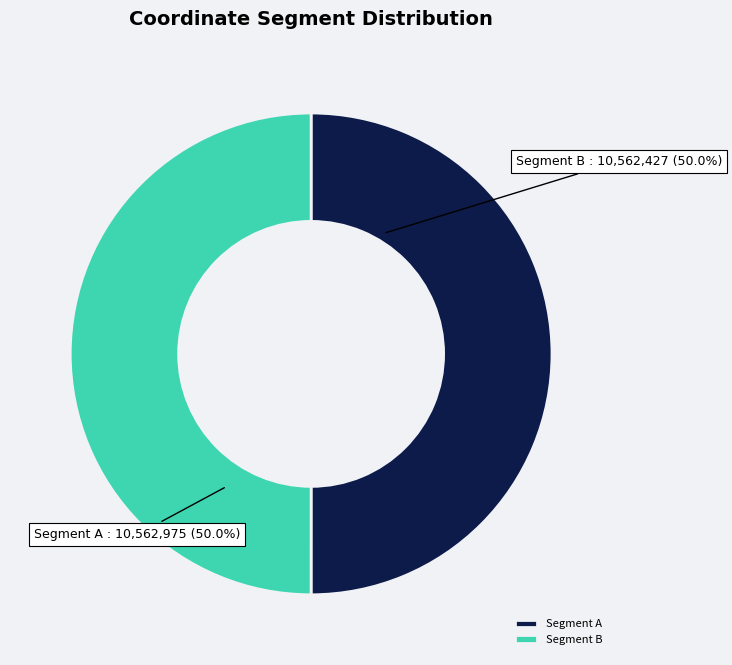

How much of the chart is everything except Segment A?

50.0%